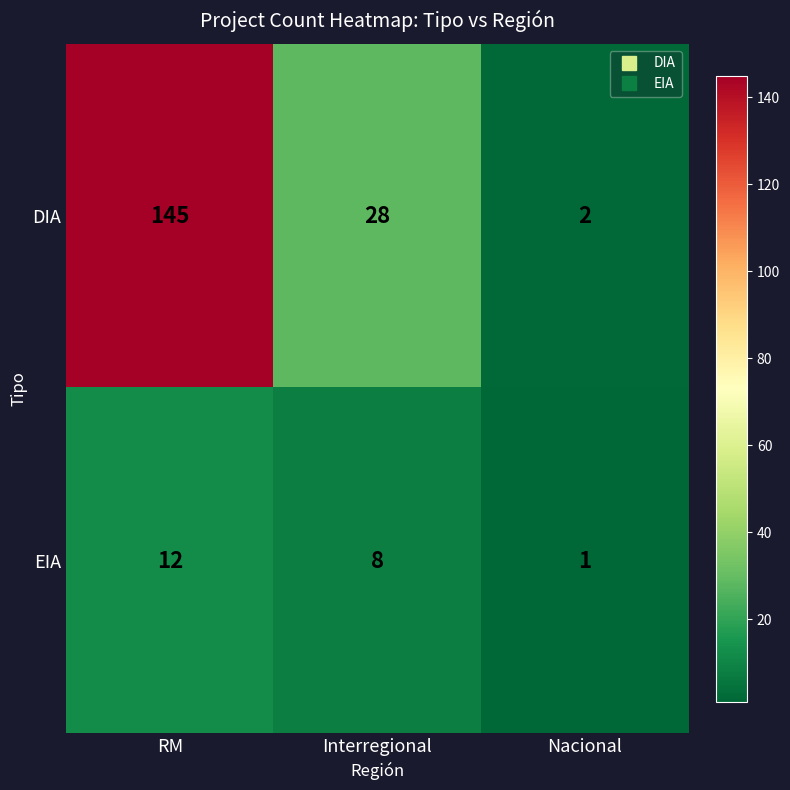

Is it true that DIA equals 3 at Nacional?

False